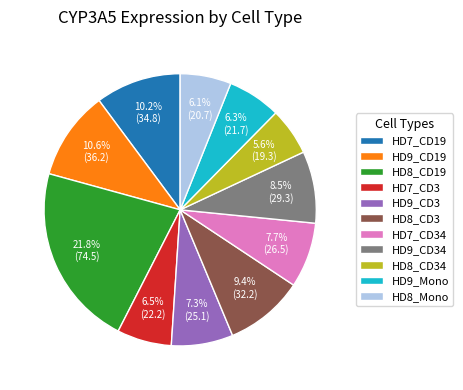

What is the largest slice in the pie chart?

HD8_CD19